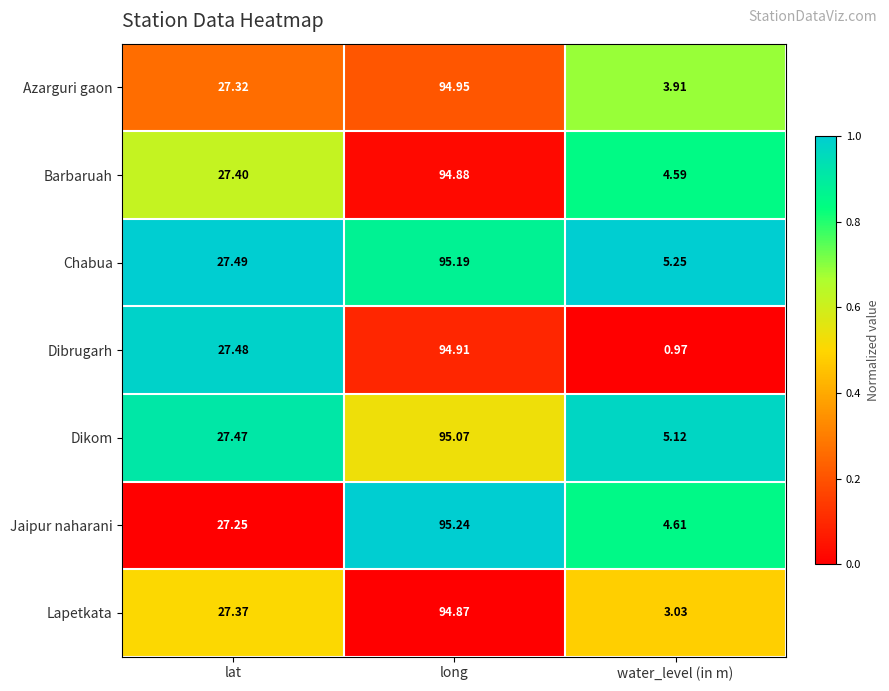

Which series changed the most between lat and water_level (in m)?

Dibrugarh